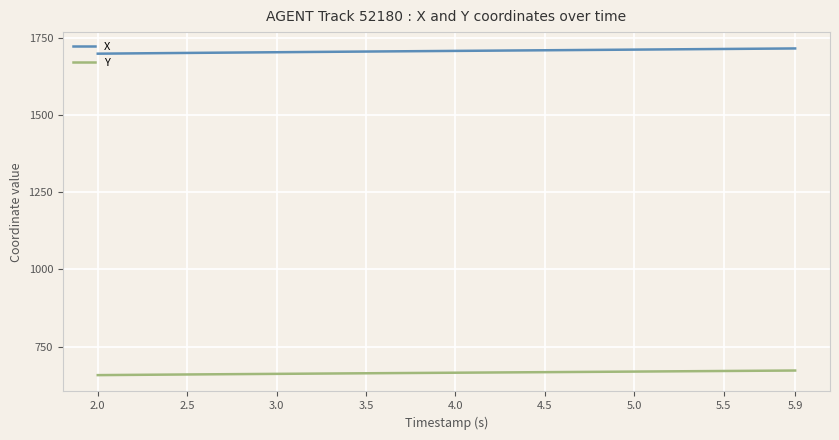

Which series has the largest total across all categories?

X